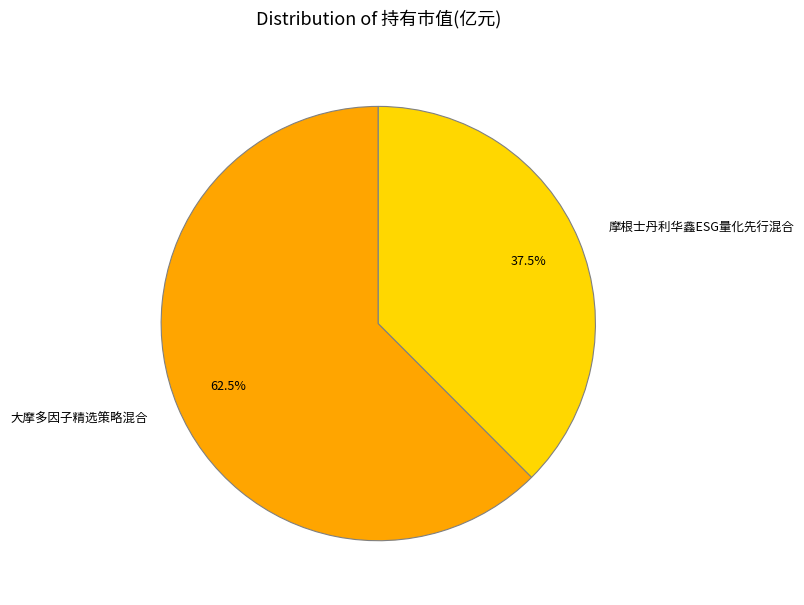

Is there a majority slice in this chart?

Yes